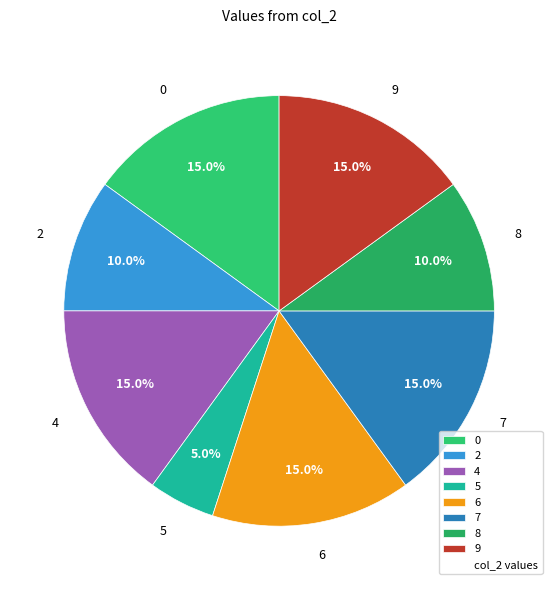

To the nearest percent, what is the difference between the largest and smallest slice percentages?

10%